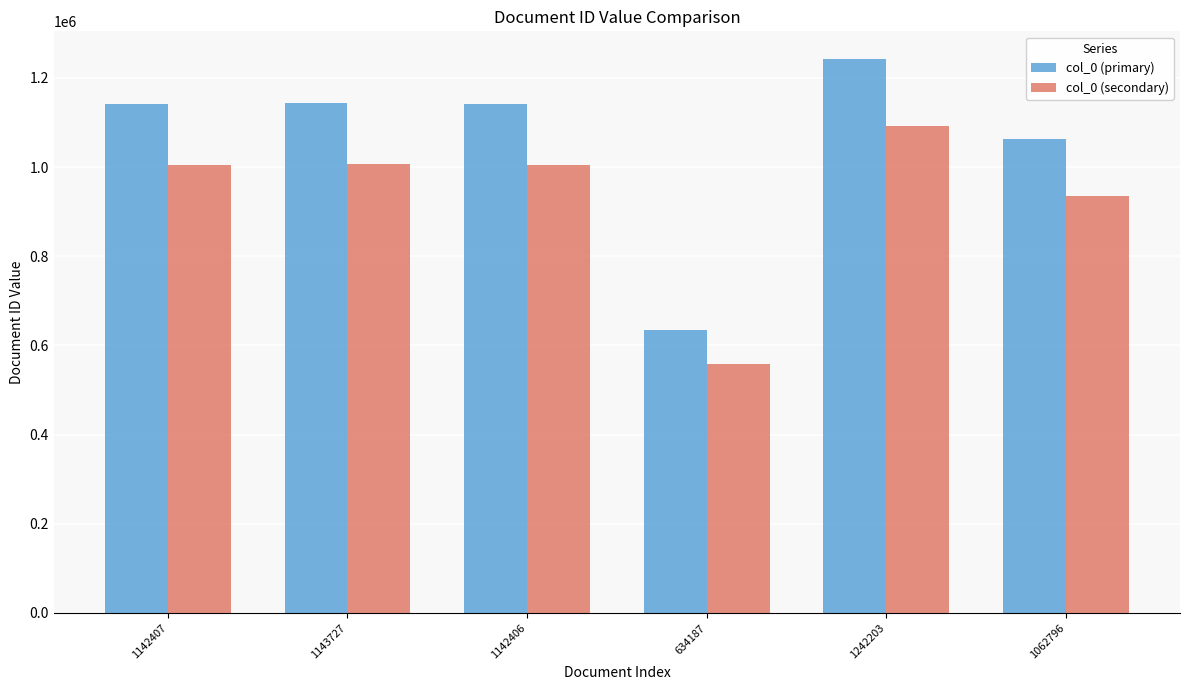

What value does the col_0 (secondary) series have at 1242203?

1093138.6